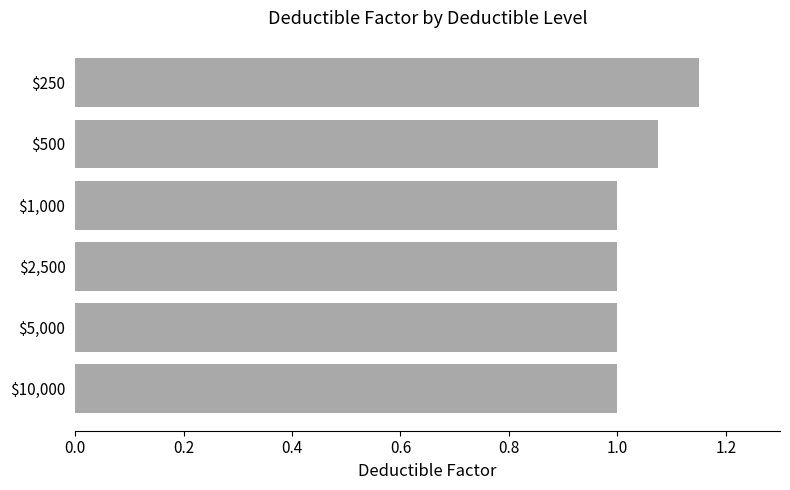

Is it true that the value at $10,000 is 1.0?

True